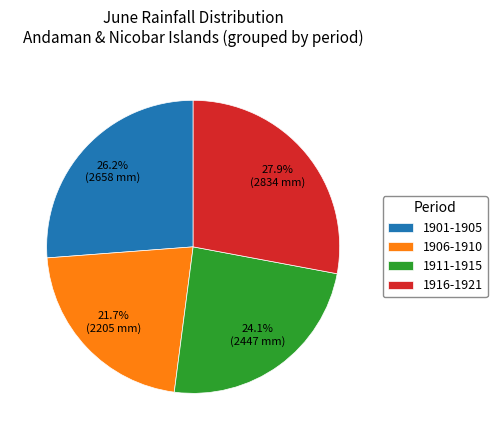

How much of the chart is everything except 1911-1915?

75.9%